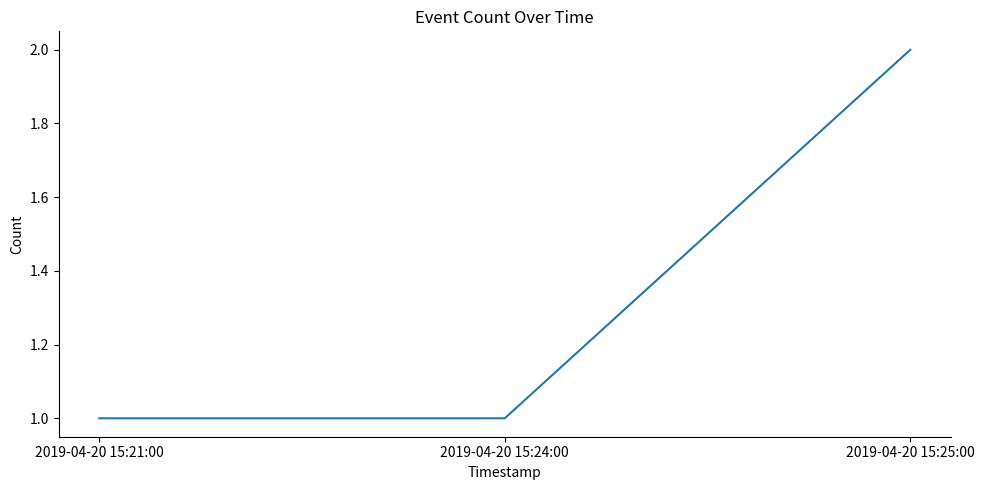

What is the maximum value shown in the chart?

2